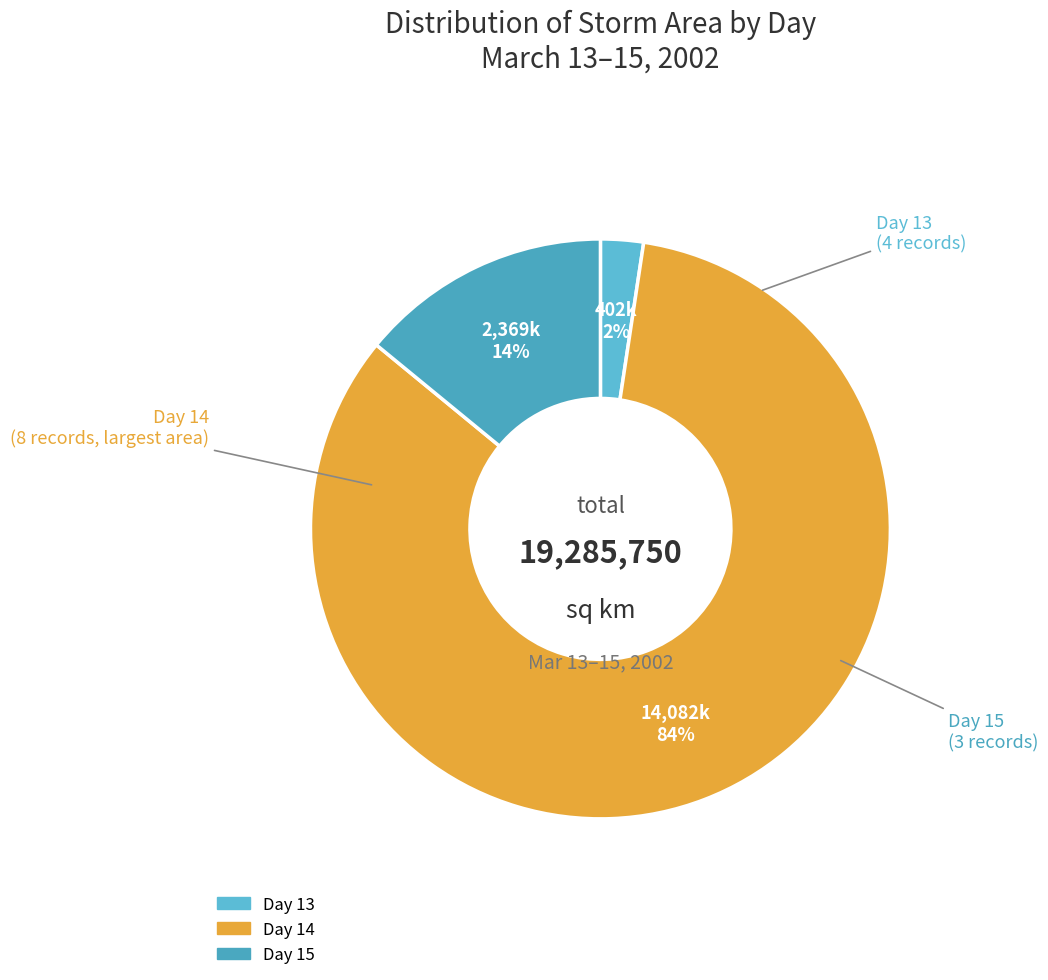

Count the number of slices in the pie.

3